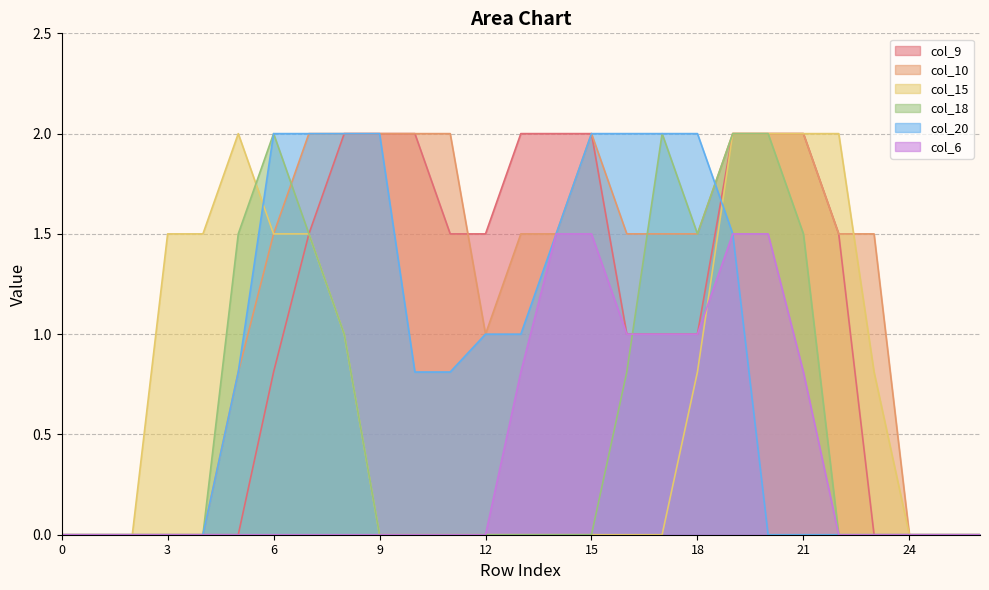

Does the chart have visible grid lines?

Yes